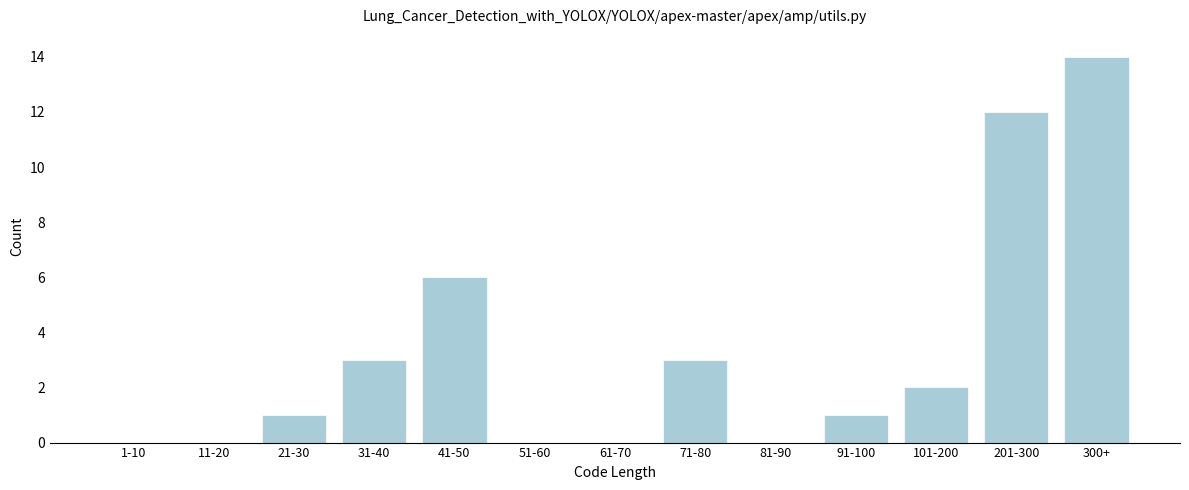

Reading left to right, transcribe all the data shown in this chart.

1-10=0	11-20=0	21-30=1	31-40=3	41-50=6	51-60=0	61-70=0	71-80=3	81-90=0	91-100=1	101-200=2	201-300=12	300+=14